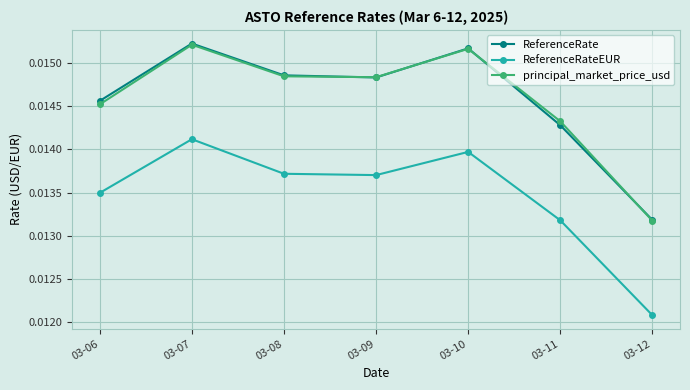

True or false: principal_market_price_usd and ReferenceRateEUR intersect in this chart.

False